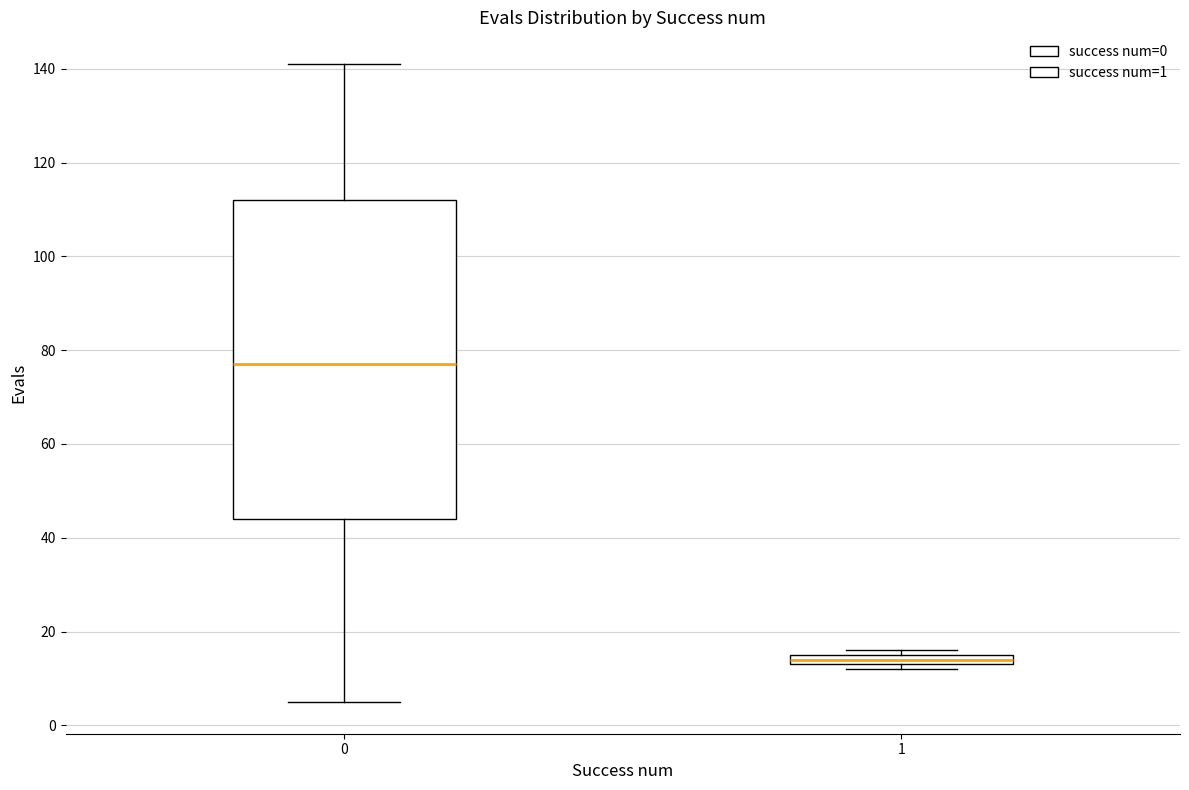

Which box has the highest median line?

0